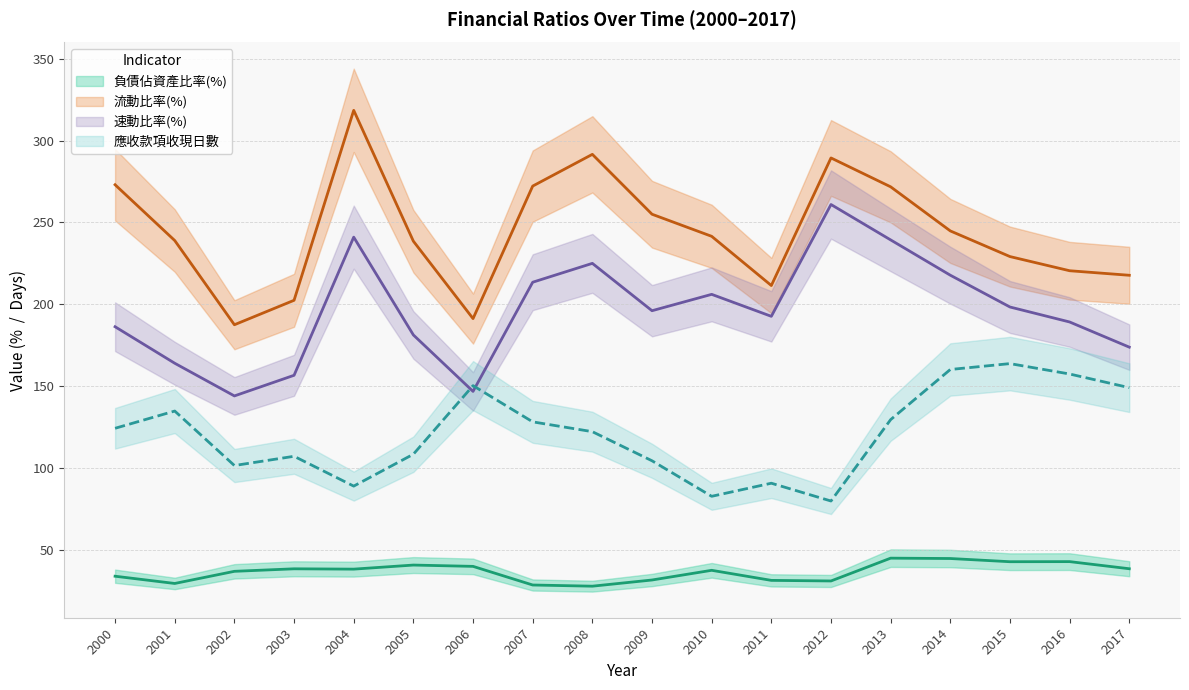

The 流動比率(%) series shows 202.4 at 2003. True or false?

True